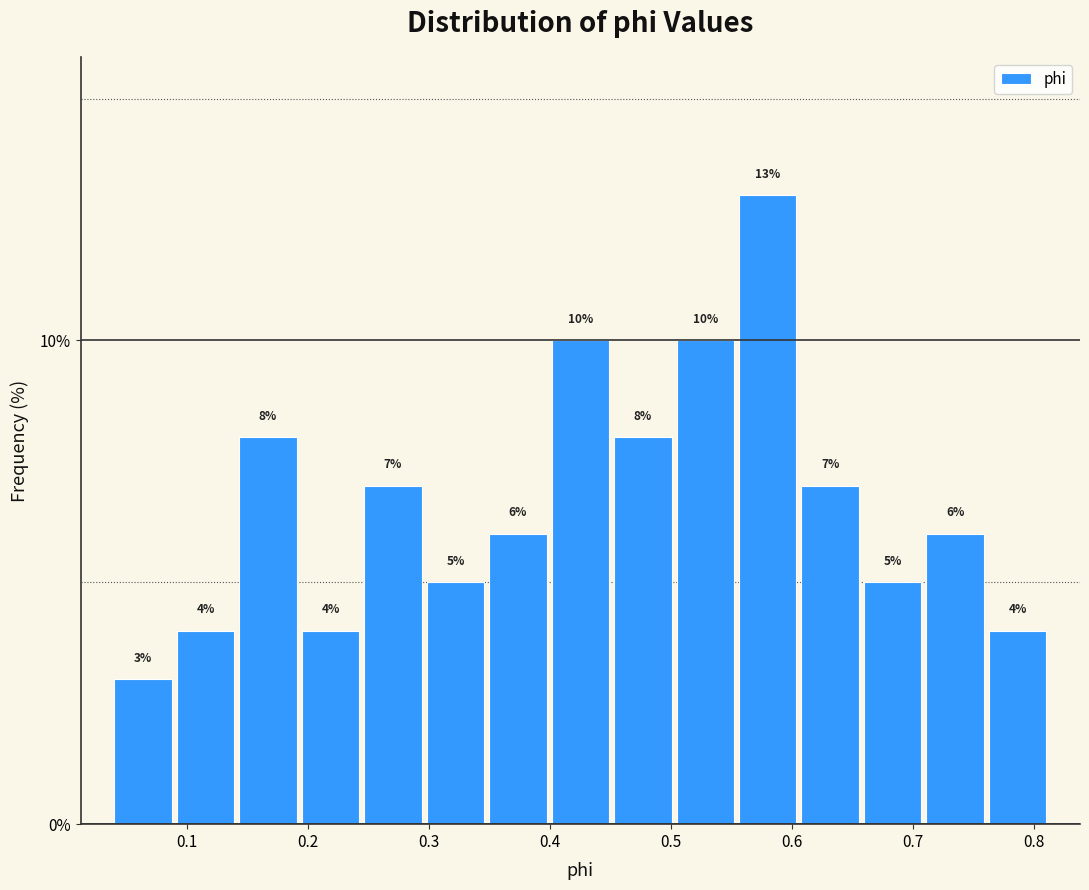

Reading left to right, transcribe this chart: for each bar, give the range it covers on the x-axis and its height. The bar edges are not printed on the chart, so give them approximately, as read against the axis.

0.04 to 0.09: 3
0.09 to 0.14: 4
0.14 to 0.19: 8
0.19 to 0.24: 4
0.24 to 0.30: 7
0.30 to 0.35: 5
0.35 to 0.40: 6
0.40 to 0.45: 10
0.45 to 0.50: 8
0.50 to 0.55: 10
0.55 to 0.61: 13
0.61 to 0.66: 7
0.66 to 0.71: 5
0.71 to 0.76: 6
0.76 to 0.81: 4